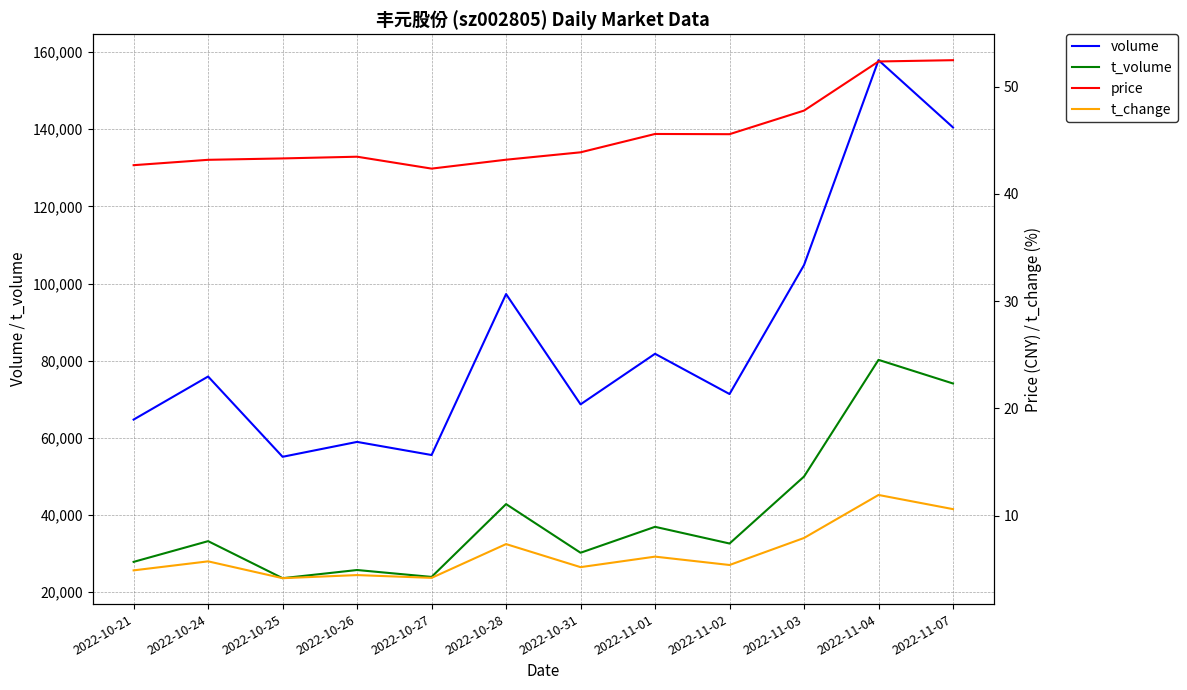

What is the label of the 12th point from the left?

2022-11-07